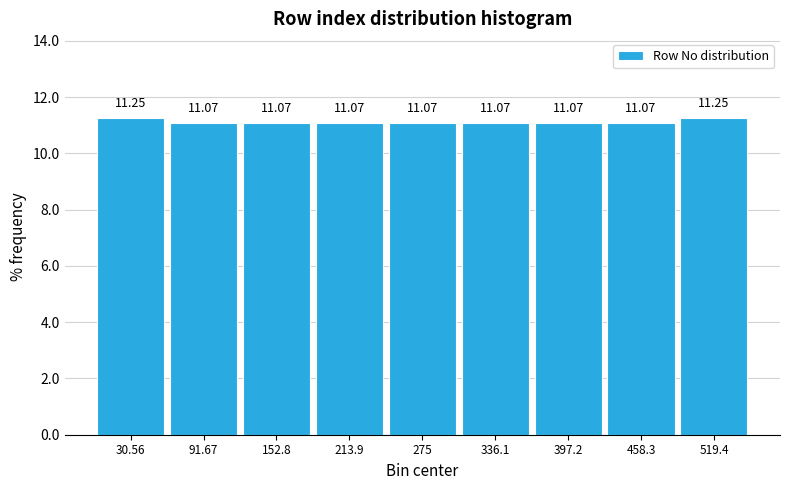

How tall is the bar that spans 240 to 310 on the x-axis? The bar edges are not printed on the chart, so give them approximately, as read against the axis.

11.07